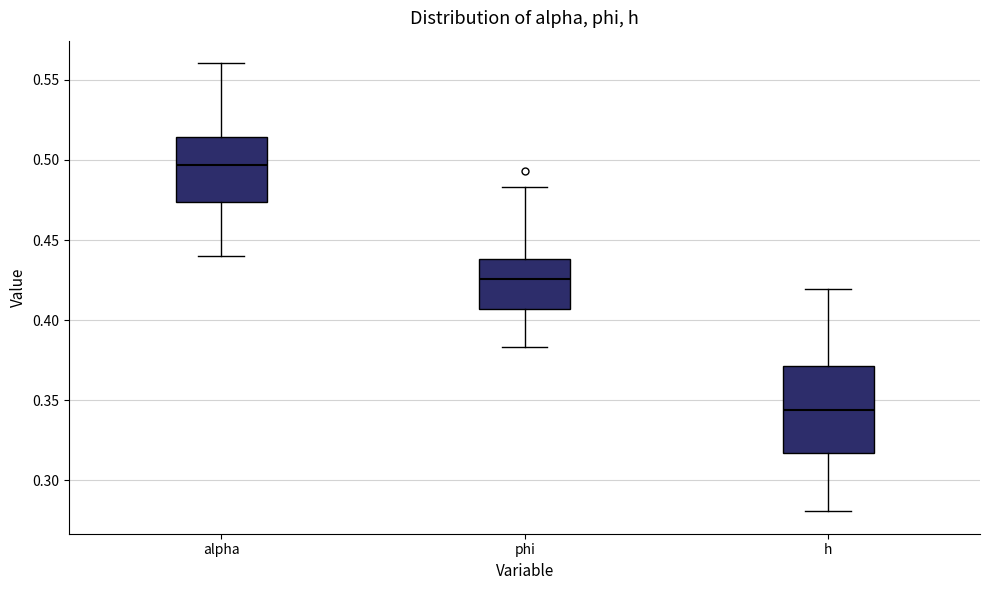

Which box's median line is the highest?

alpha